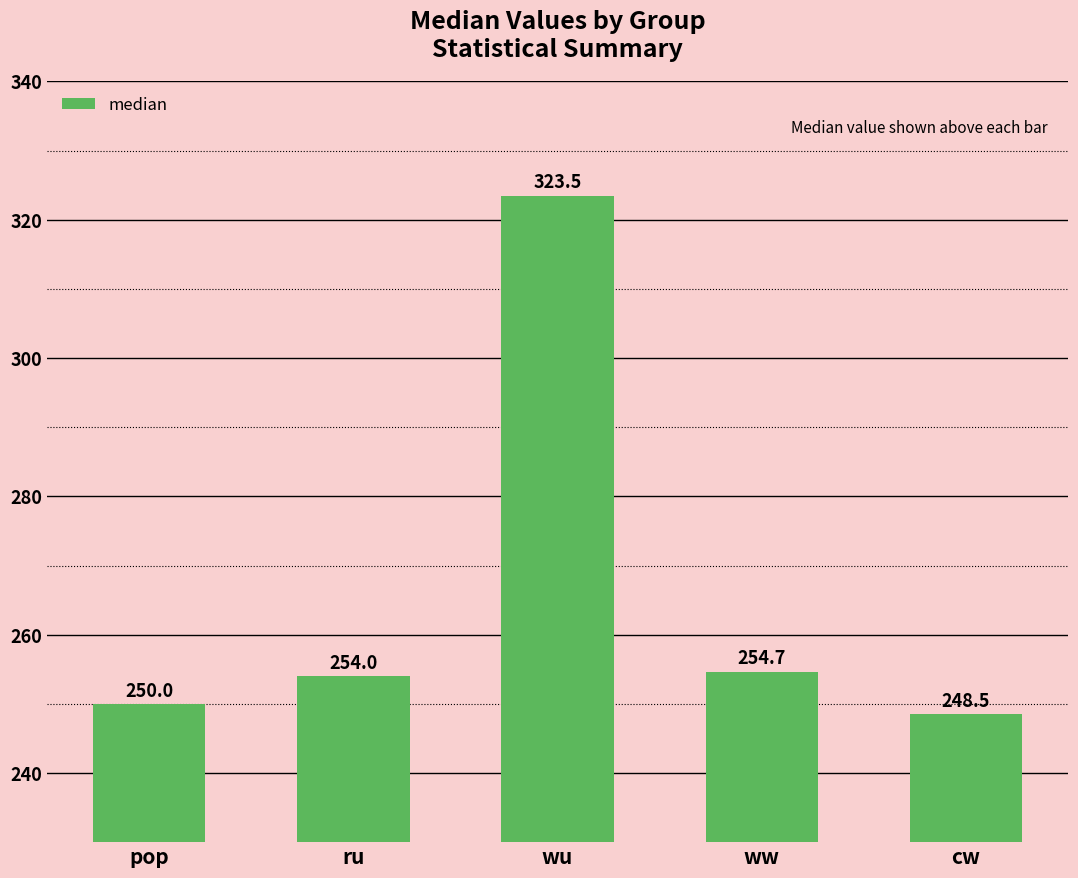

What is the average value?

266.1